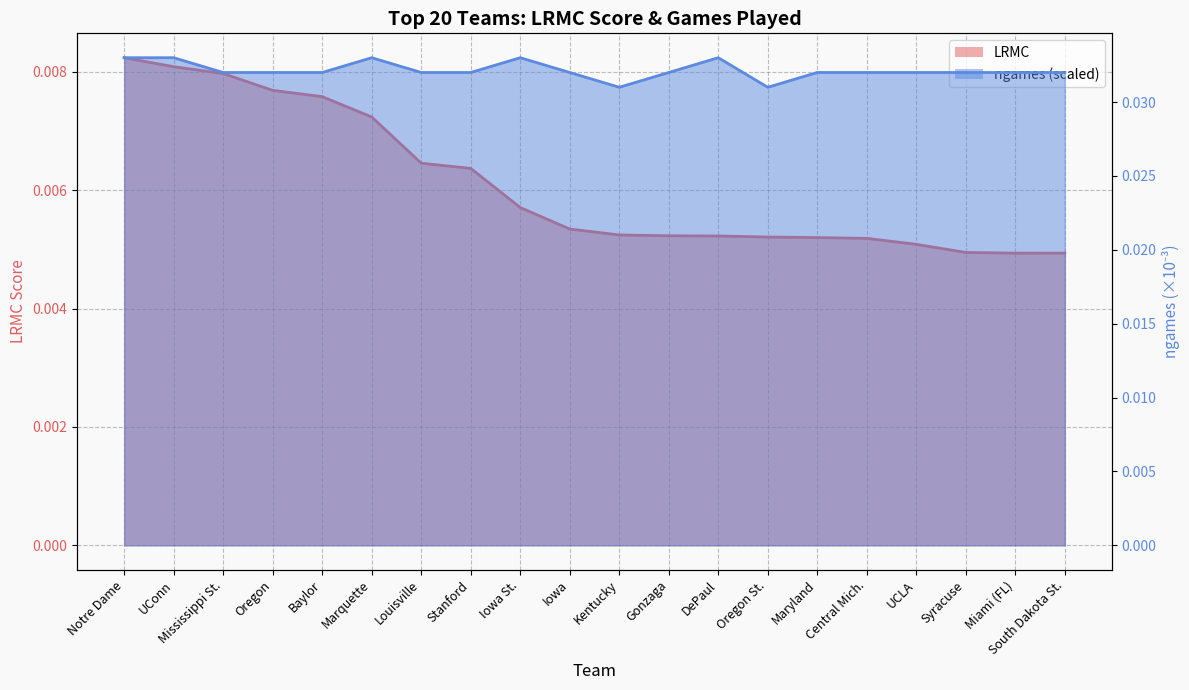

Does the chart display data point markers on the line(s)?

No